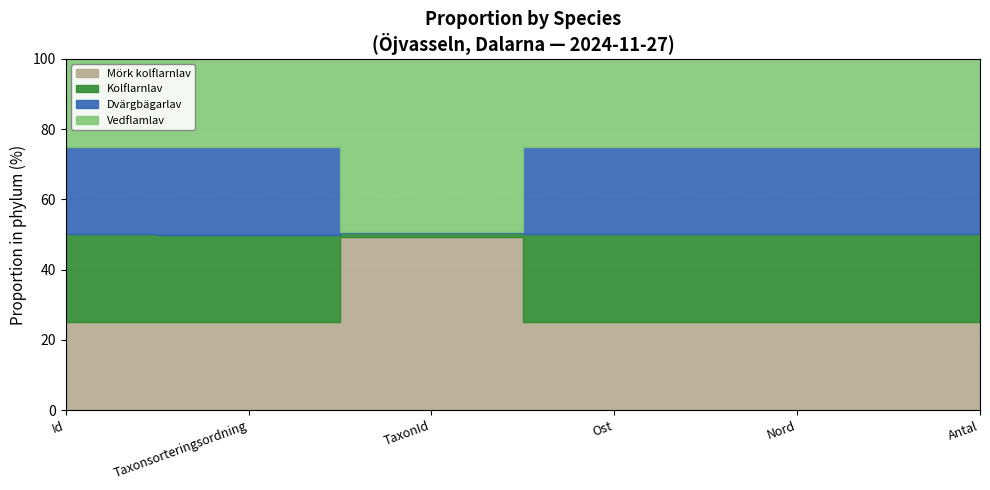

Reading right to left, transcribe all the data shown in this chart.

Mörk kolflarnlav: Antal=1	Nord=6854595	Ost=402357	TaxonId=228912	Taxonsorteringsordning=78388	Id=122031542
Kolflarnlav: Antal=1	Nord=6854597	Ost=402353	TaxonId=6446	Taxonsorteringsordning=78387	Id=122031775
Dvärgbägarlav: Antal=1	Nord=6854613	Ost=402251	TaxonId=353	Taxonsorteringsordning=78296	Id=122031709
Vedflamlav: Antal=1	Nord=6854596	Ost=402357	TaxonId=229821	Taxonsorteringsordning=79240	Id=122031647